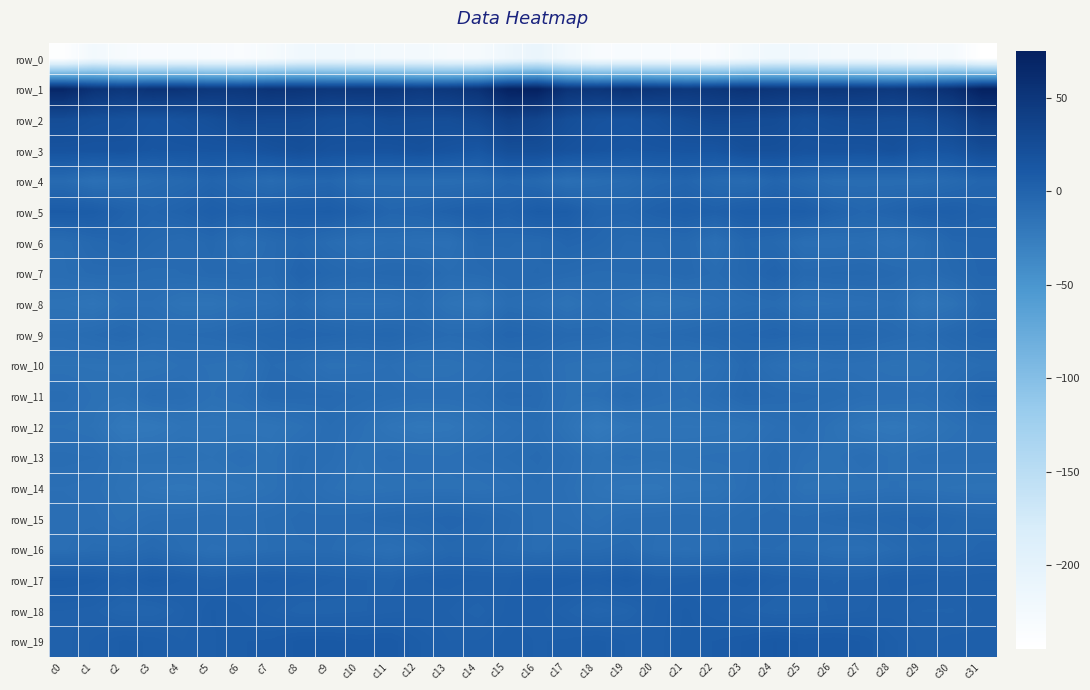

What is the total value across all series at c29?

-250.0